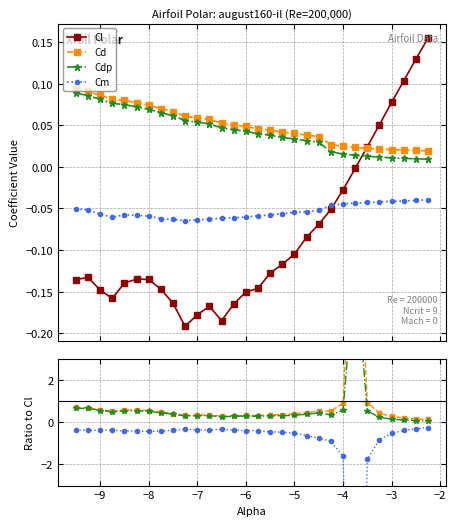

After their last crossing, which series has the higher values: Cm or Cl?

Cl